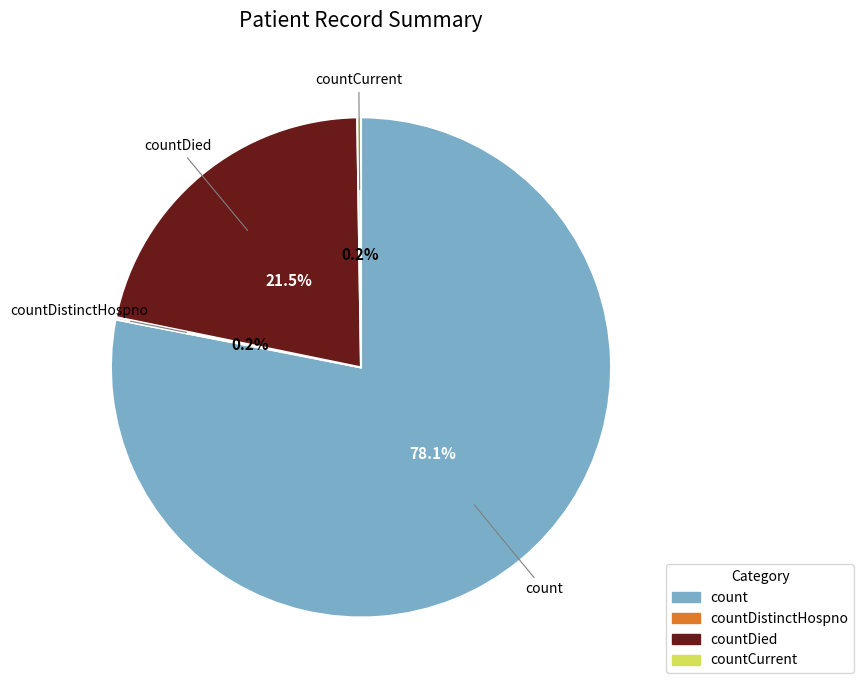

Is there any slice that represents more than half of the pie?

Yes